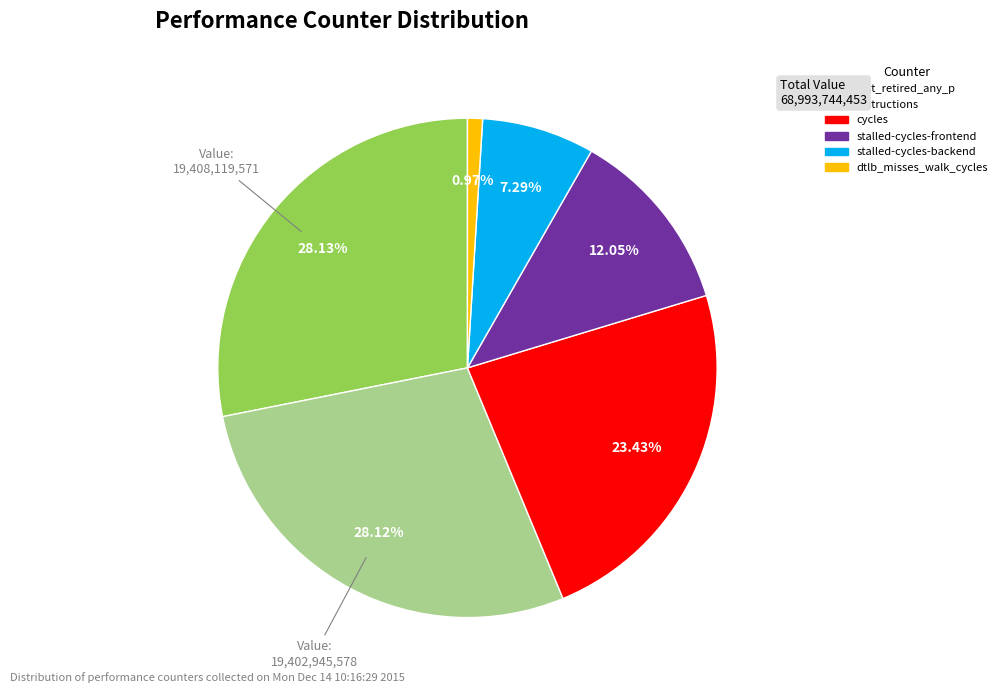

Is there a majority slice in this chart?

No